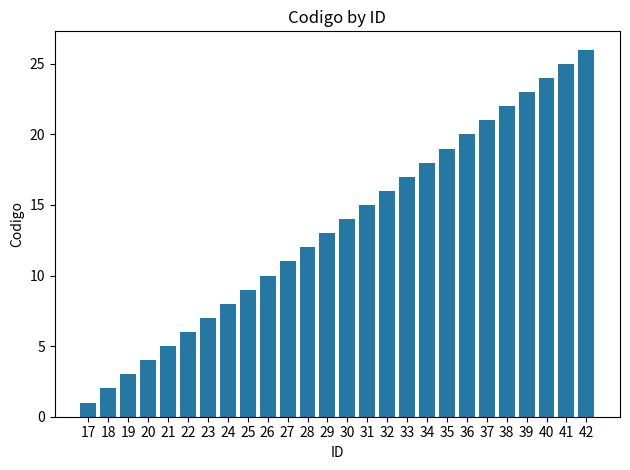

Reading right to left, list all the values displayed in this chart.

42=26	41=25	40=24	39=23	38=22	37=21	36=20	35=19	34=18	33=17	32=16	31=15	30=14	29=13	28=12	27=11	26=10	25=9	24=8	23=7	22=6	21=5	20=4	19=3	18=2	17=1